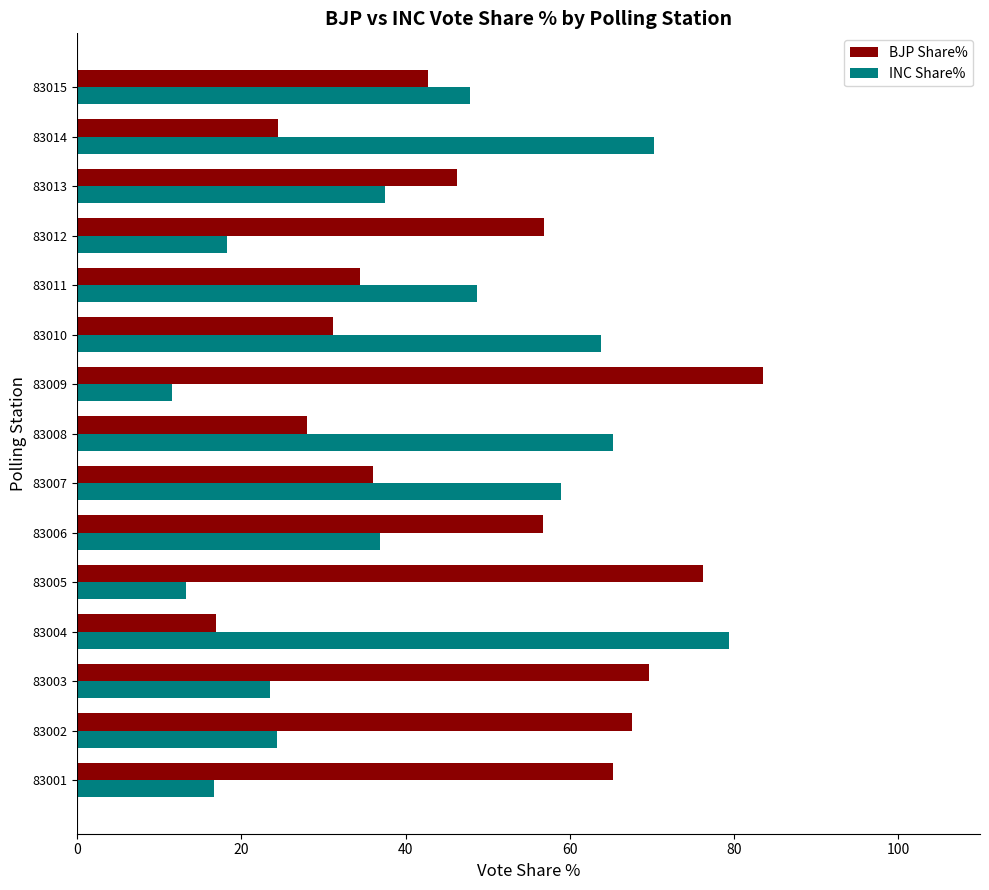

What is the approximate value of BJP Share% at 83011?

34.4